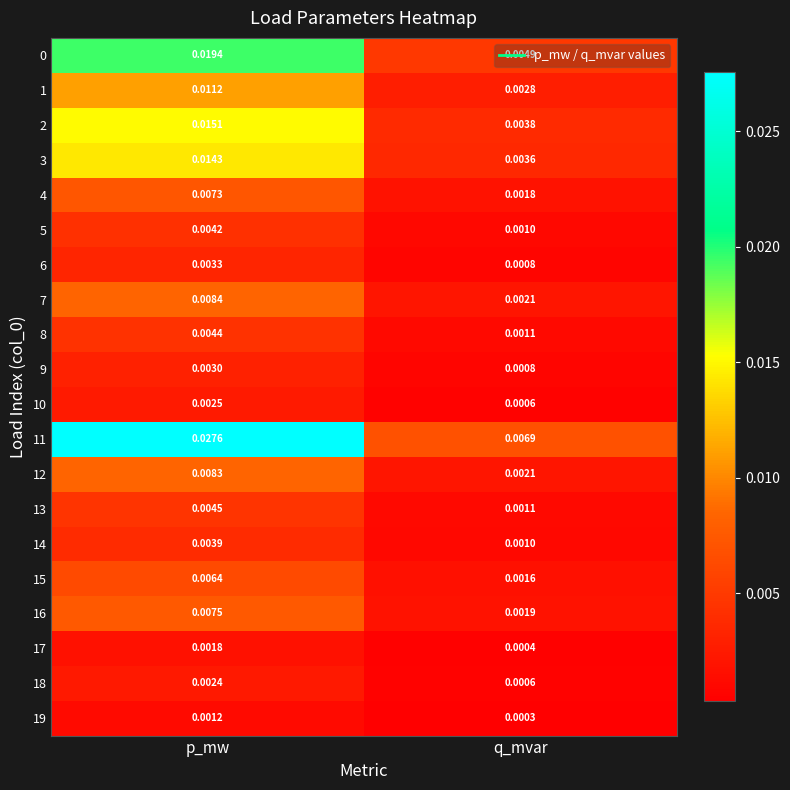

Rank the categories by 19 value from lowest to highest.

q_mvar, p_mw